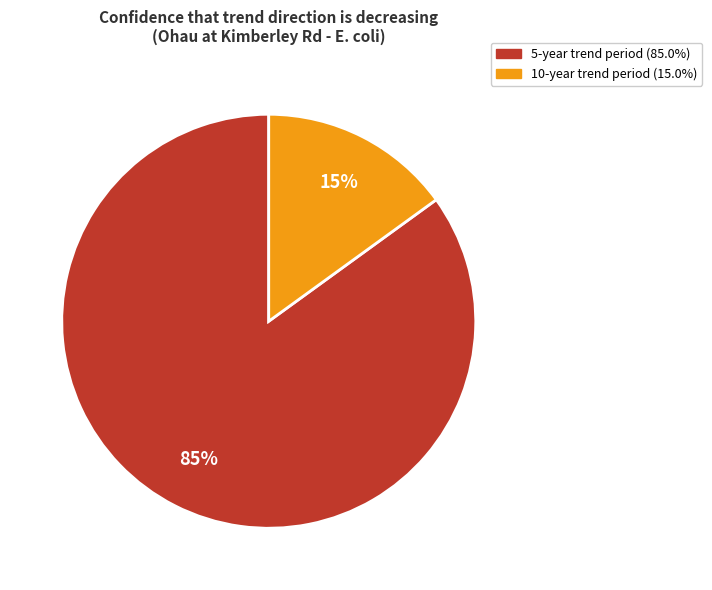

Rank the categories by value from lowest to highest.

10-year trend period, 5-year trend period